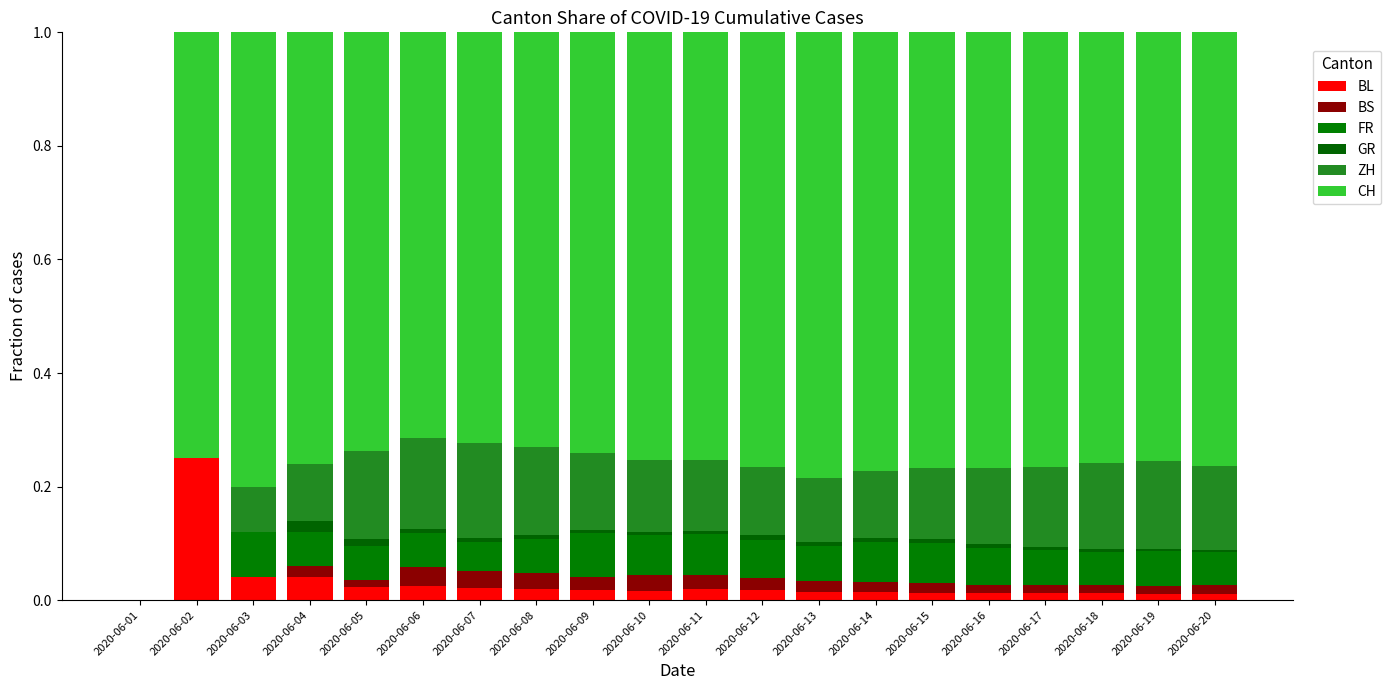

What is the approximate value of FR at 2020-06-20?

0.1